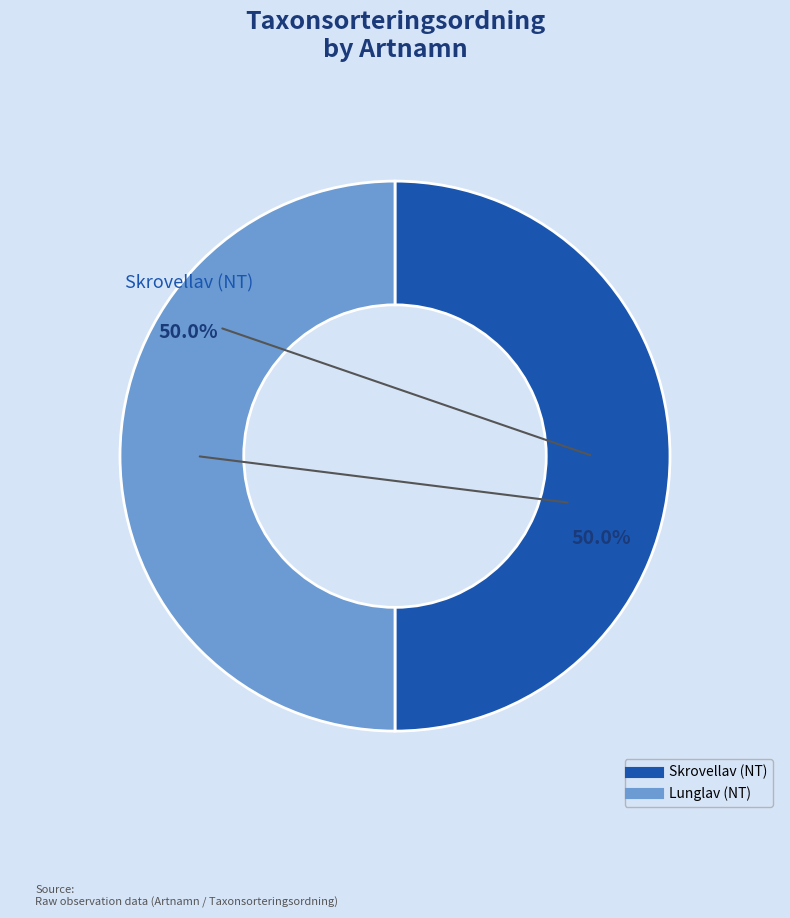

Count the number of slices in the pie.

2